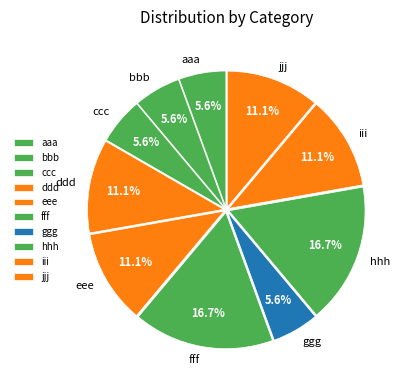

Is it true that hhh is 17% of the pie?

True